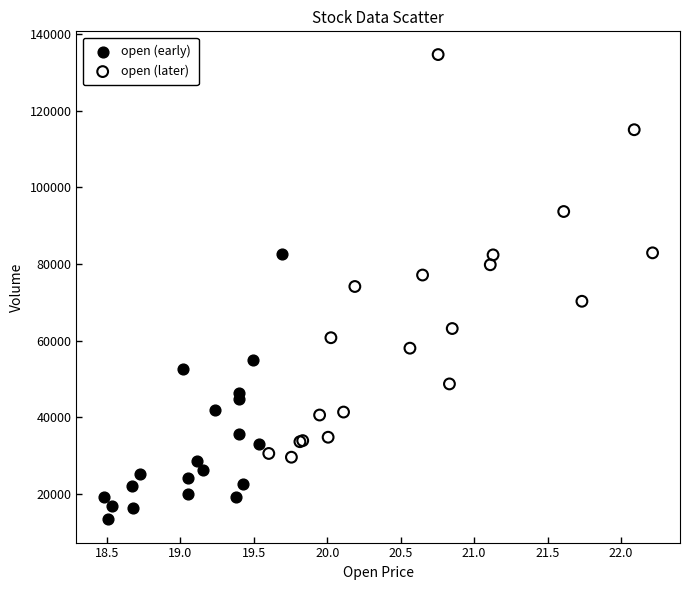

Which series reaches the maximum Y coordinate?

open (later)